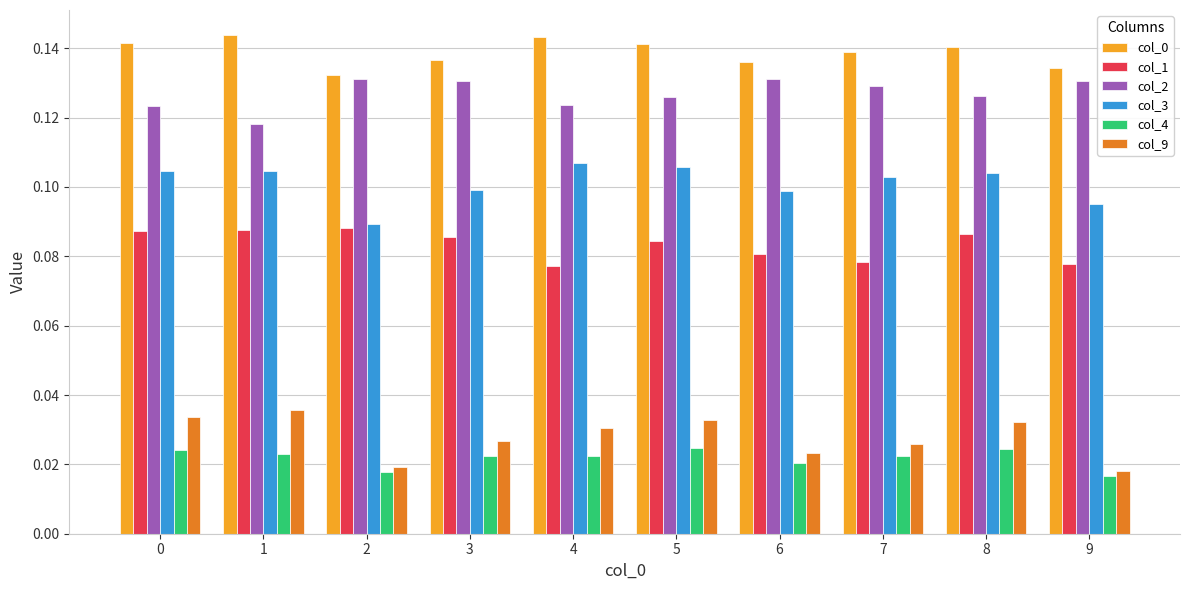

Count the col_9 values in the range 0 to 1.

10